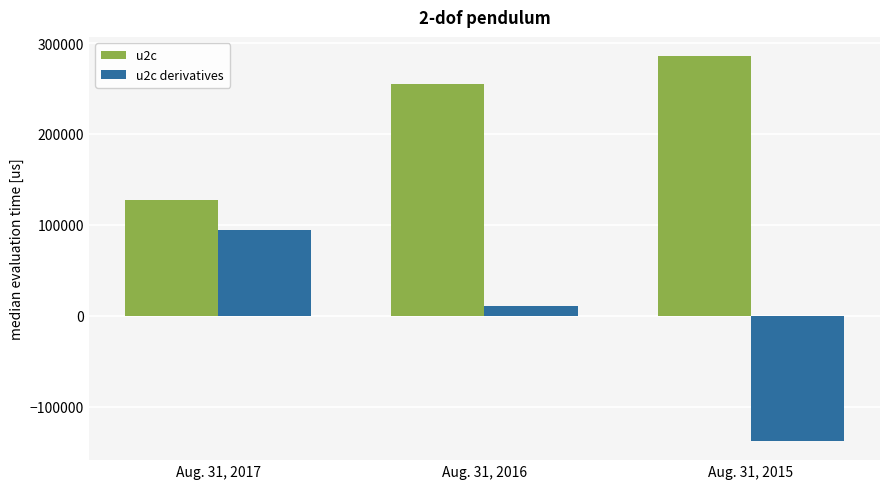

Which series changed the most between Aug. 31, 2017 and Aug. 31, 2016?

u2c